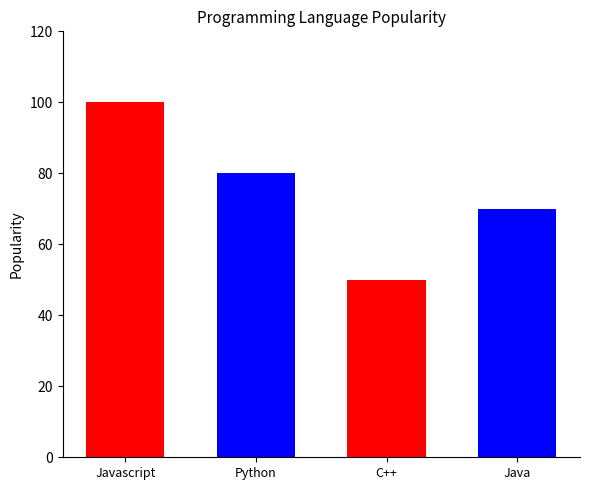

What is the label of the 3rd bar from the right?

Python